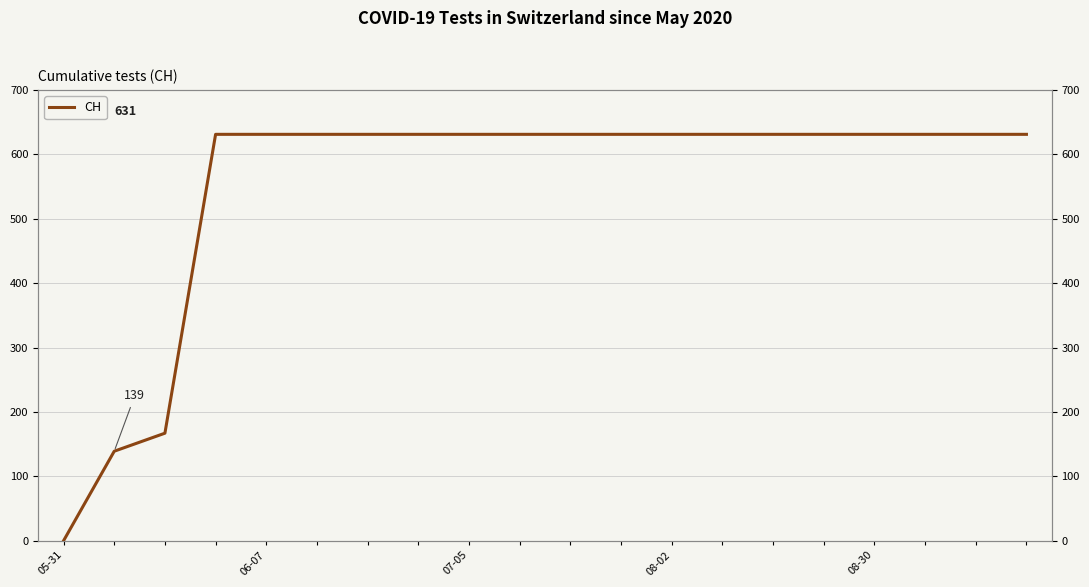

Reading right to left, extract all data points from this chart.

631	631	631	631	631	631	631	631	631	631	631	631	631	631	631	631	631	167	139	0